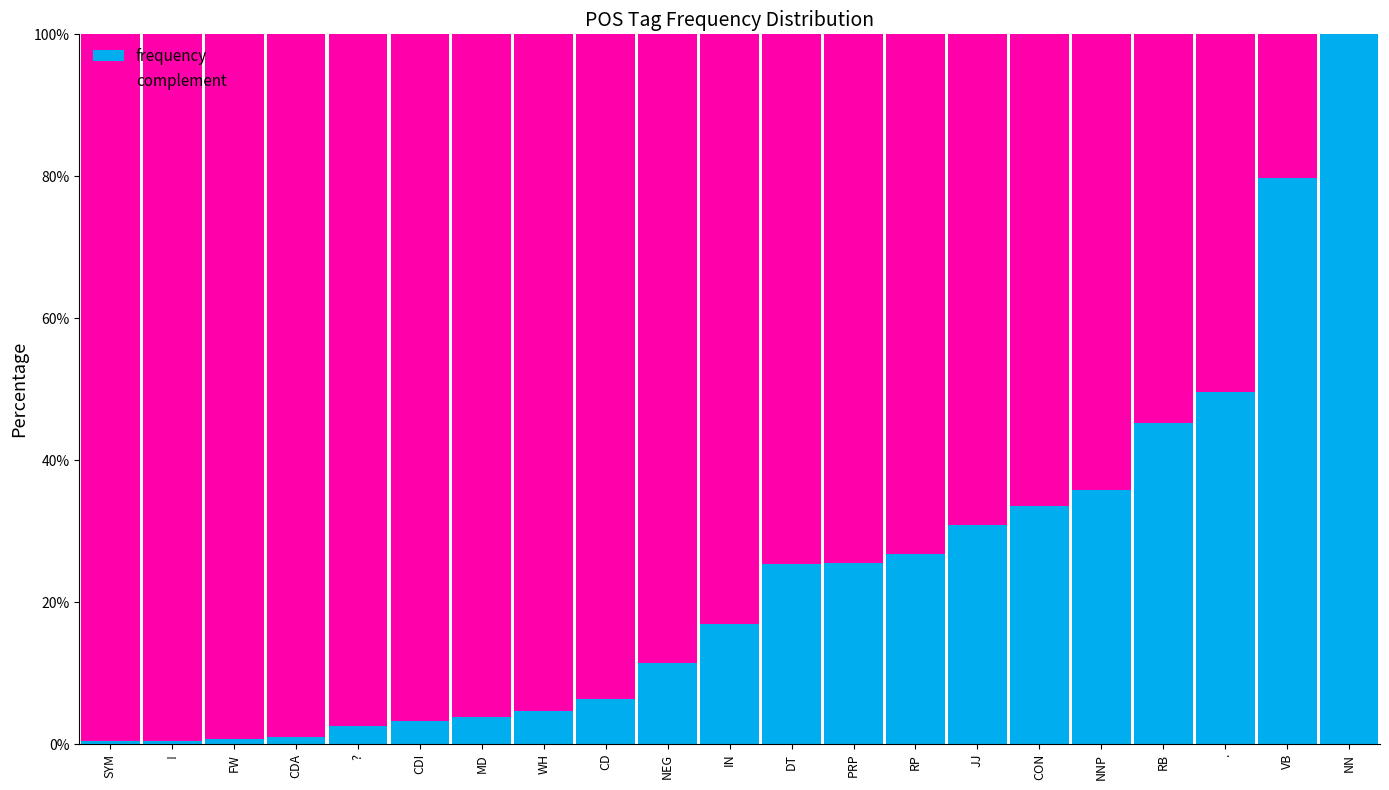

What is the total value across all series at VB?

100.0